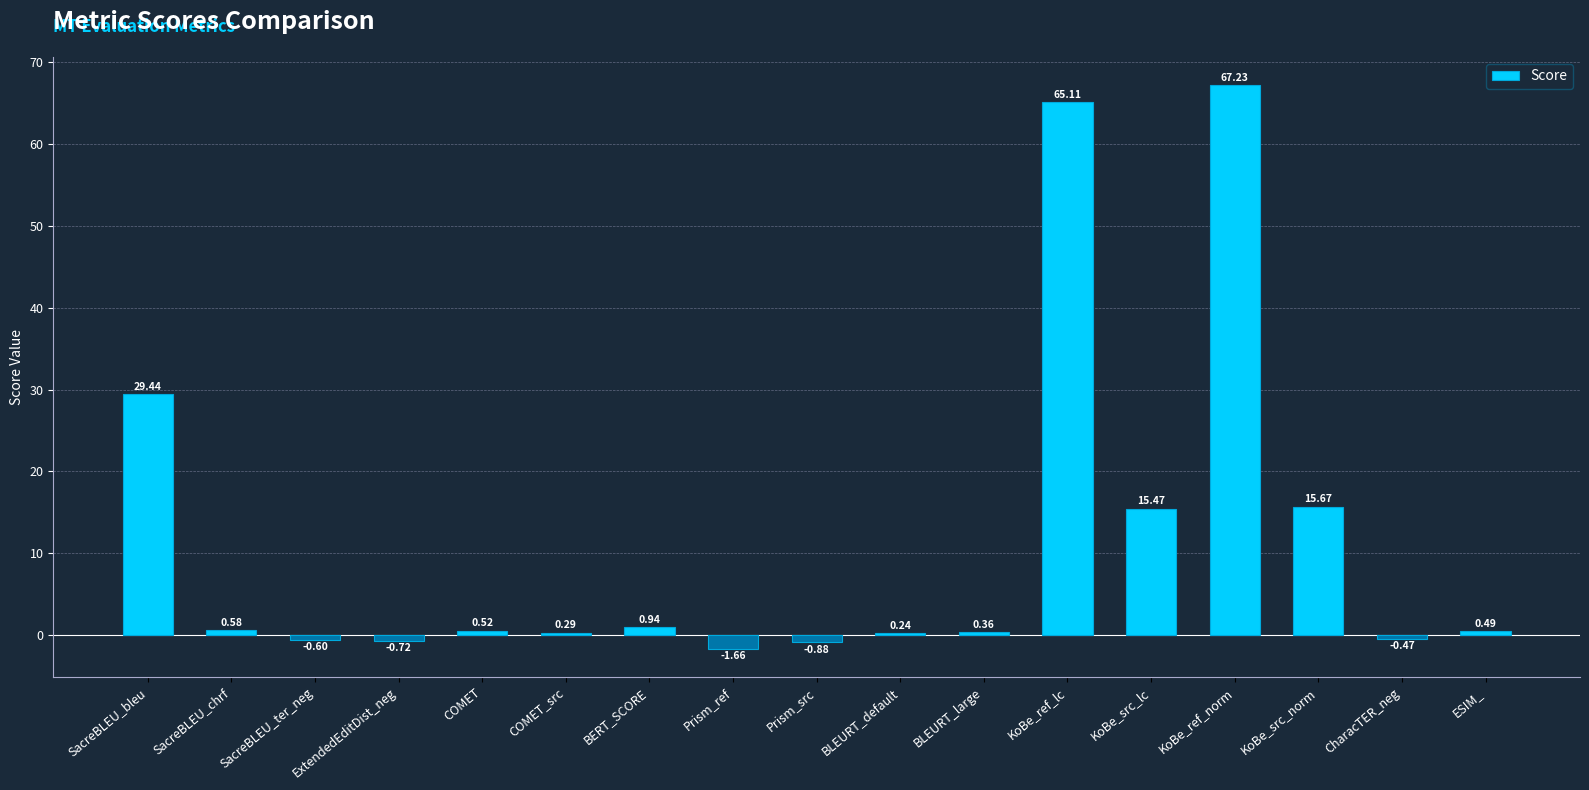

What is the difference between the second highest and minimum values?

66.8